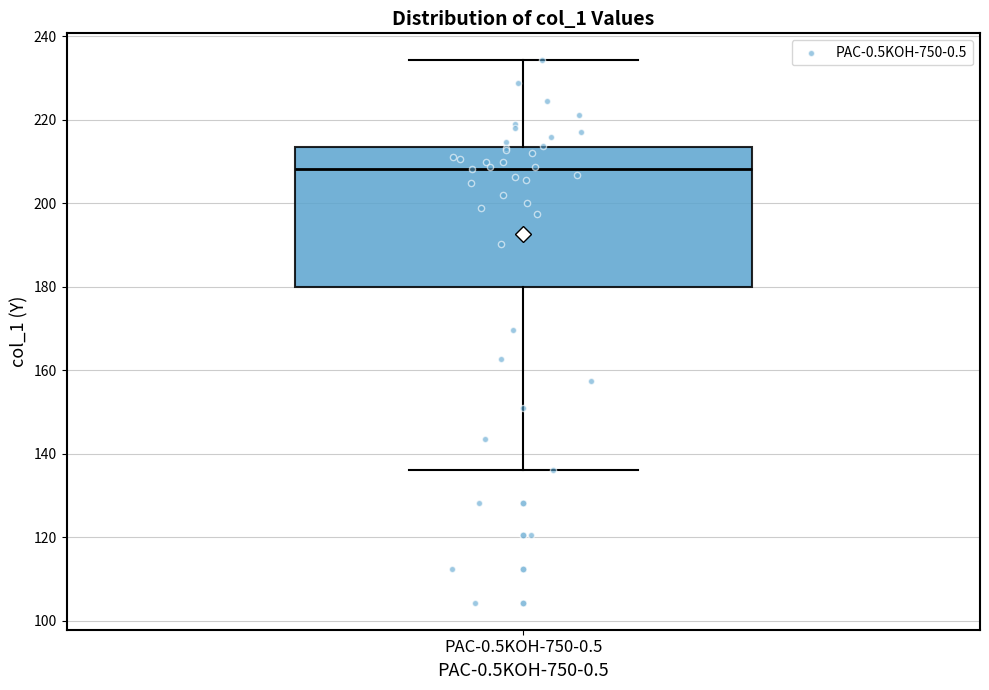

Read this box plot against the y-axis: the position of the median line, the range covered by the box, and the ends of both whiskers. The values are not printed on the chart, so give them approximately, as read against the axis.

median 208, box 180 to 214, whiskers 136 to 234